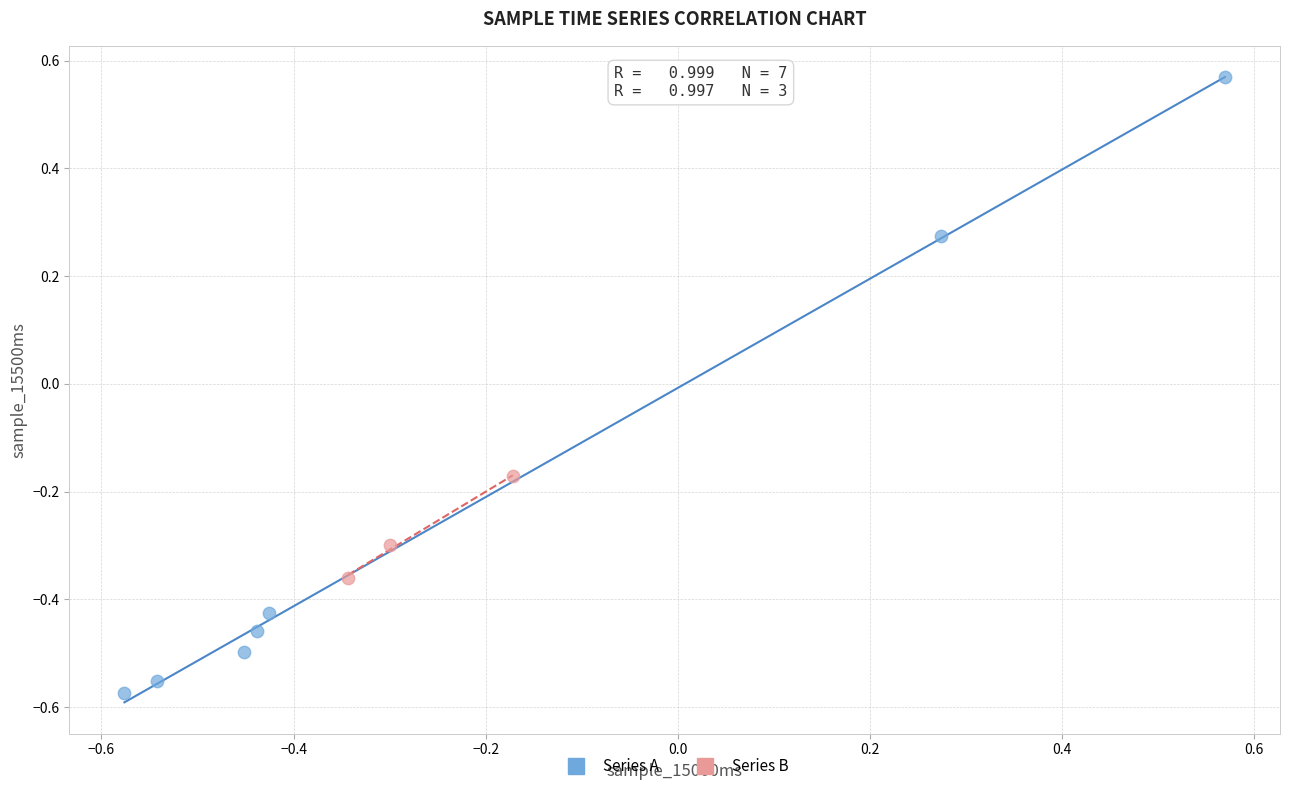

Which series contains the lowest Y value?

Series A